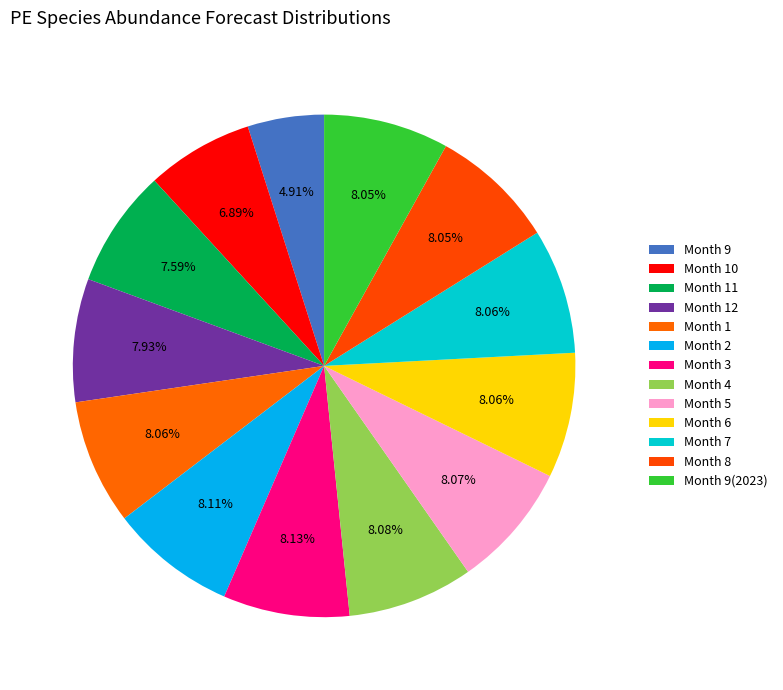

To the nearest percent, what is the difference between the largest and smallest slice percentages?

3%